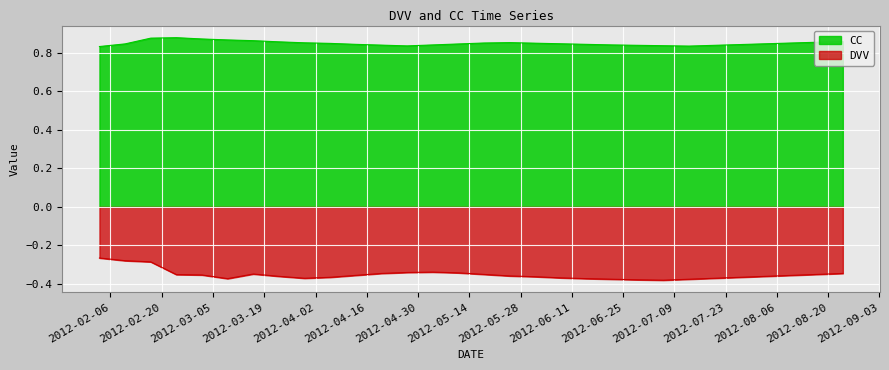

Where is the first local minimum for CC?

2012-04-27